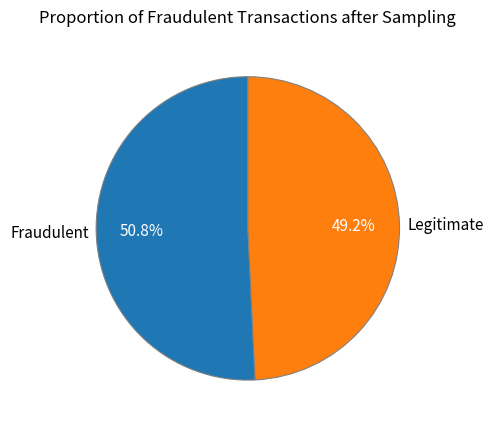

How much of the chart is everything except Fraudulent?

49.2%